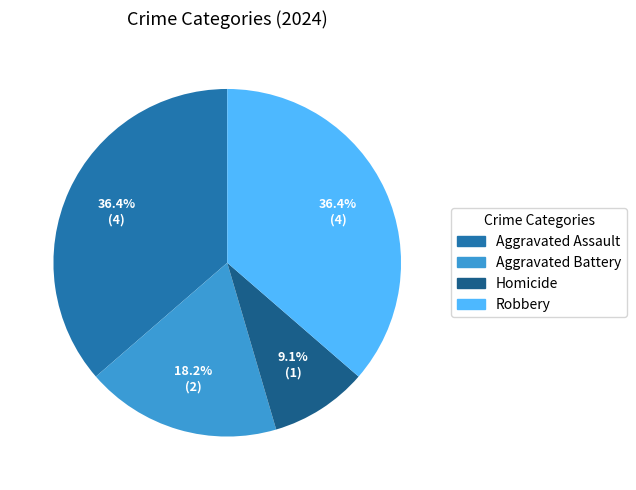

To the nearest percent, what is the difference between the largest and smallest slice percentages?

27%